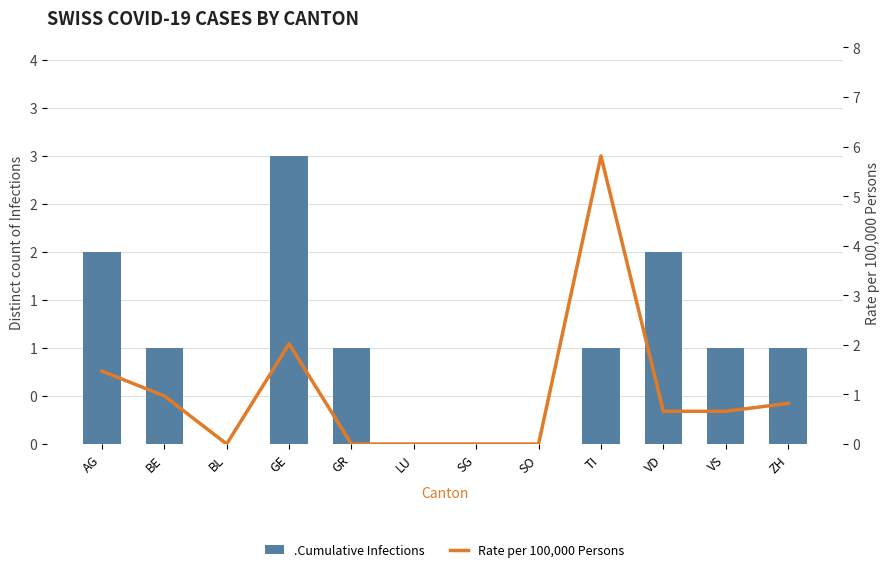

List the series in order of their peak value, lowest first.

.Cumulative Infections, Rate per 100,000 Persons